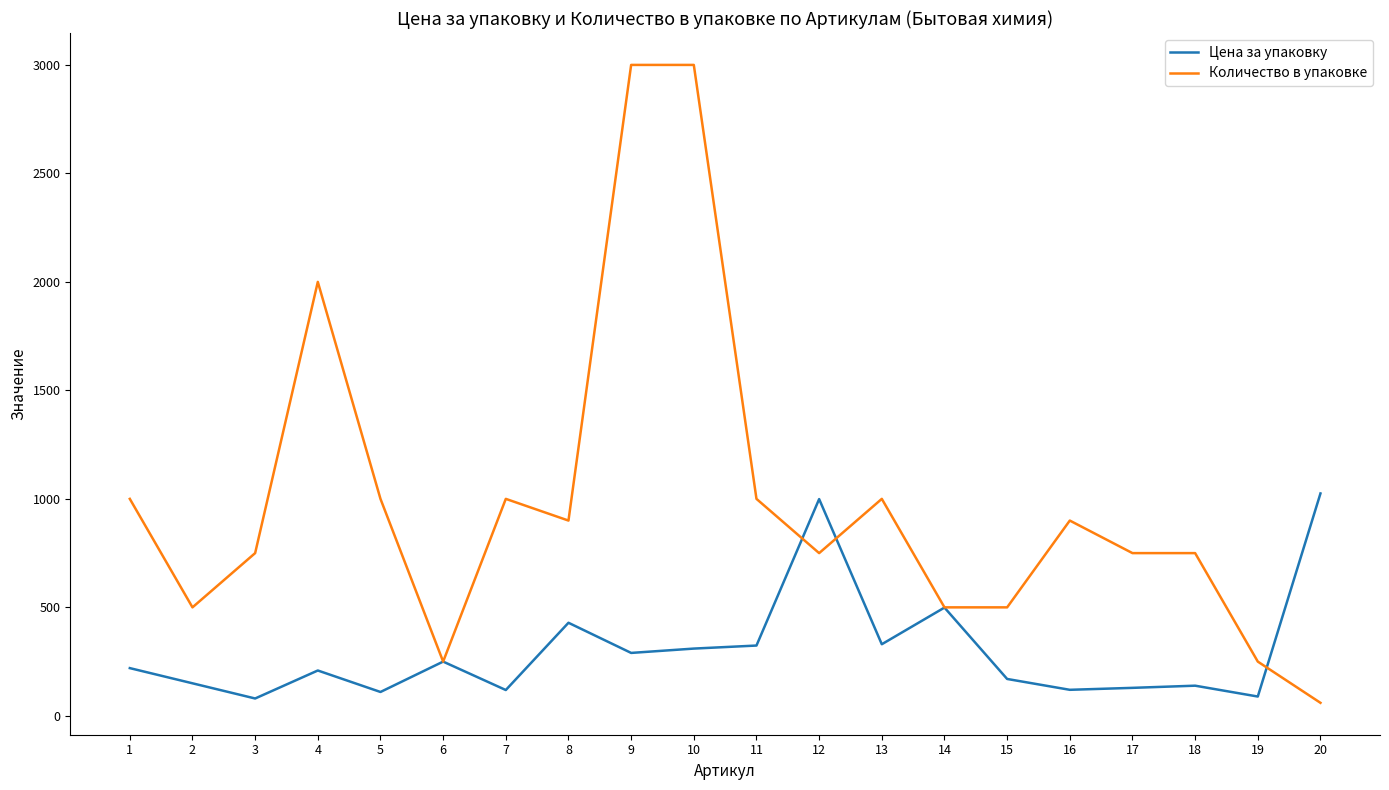

Rank the series by their average value, from lowest to highest.

Цена за упаковку, Количество в упаковке